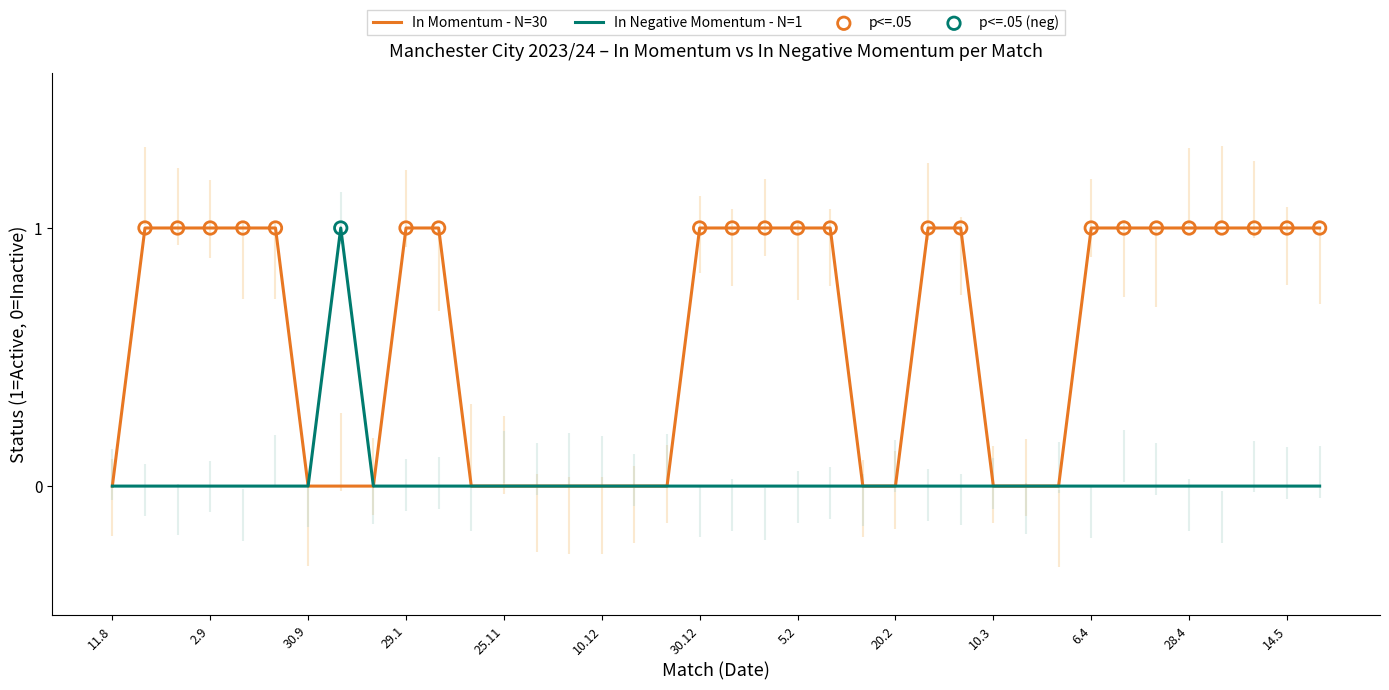

At how many categories does at least one series exceed 0?

23